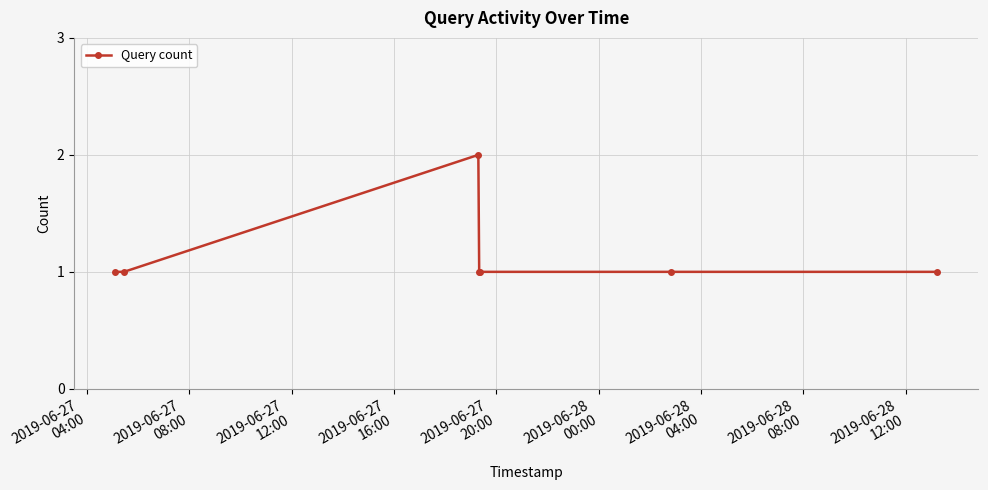

What is the value of the 3rd point from the left?

2